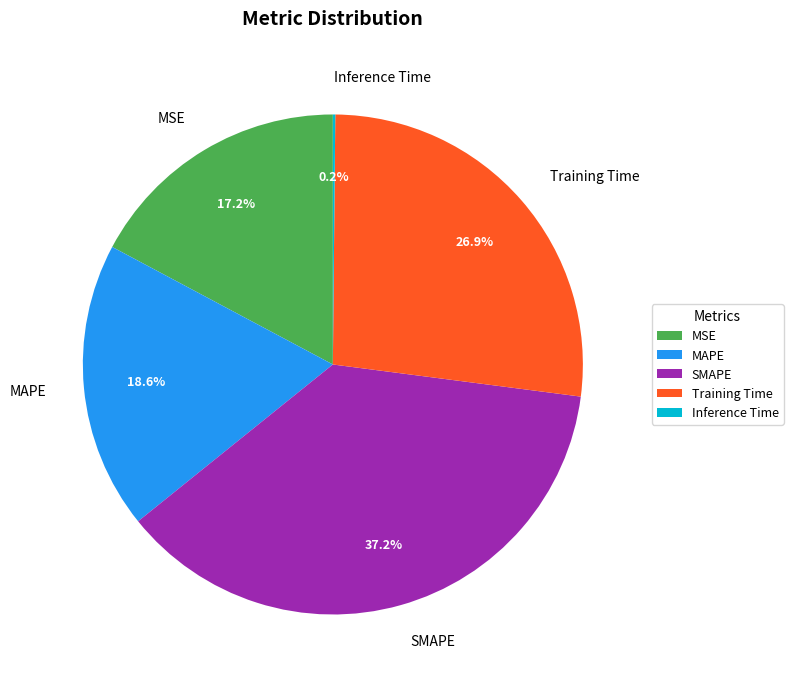

What percentage is NOT represented by MSE?

82.8%